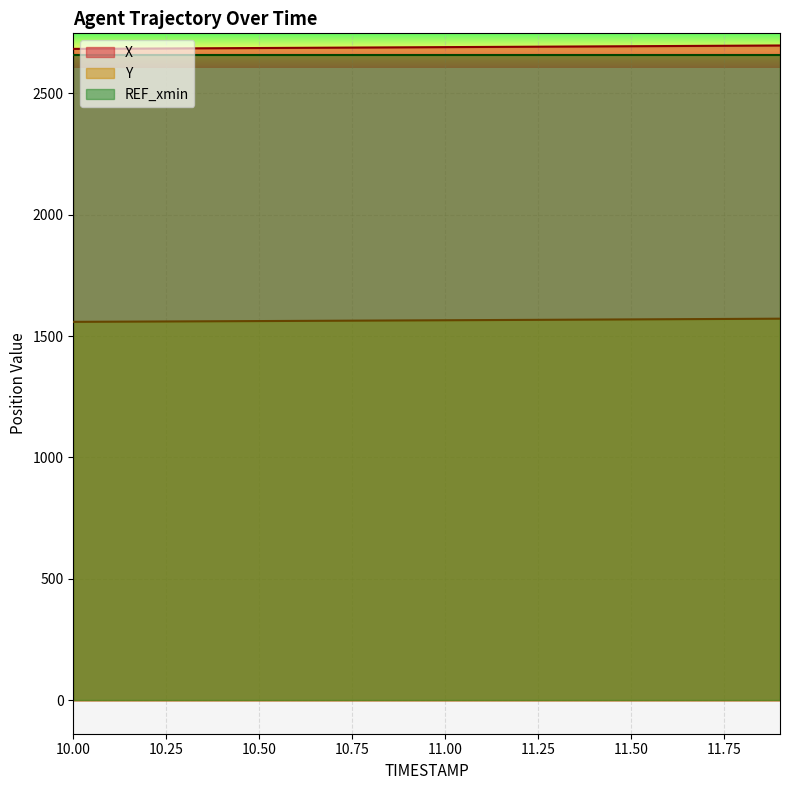

True or false: X and Y cross at least once.

False